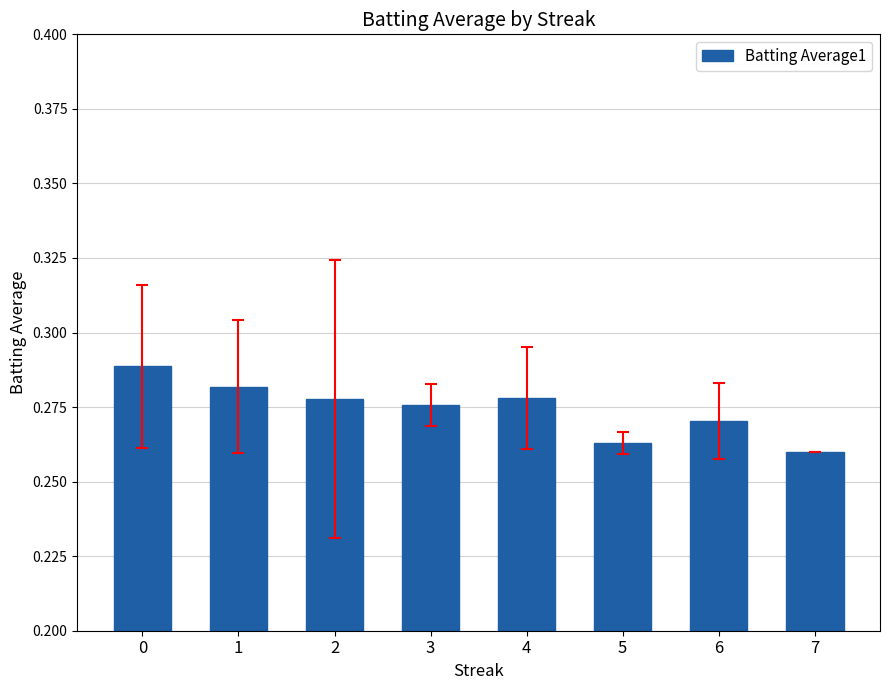

Is it true that the value at 7 is 0.1?

False